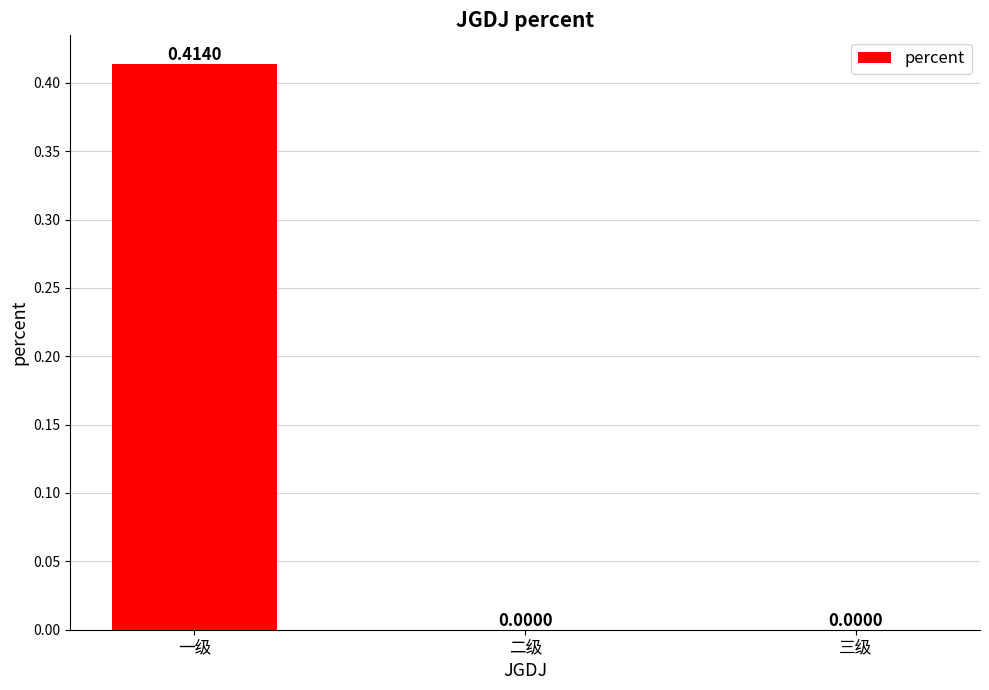

What is the average value?

0.1